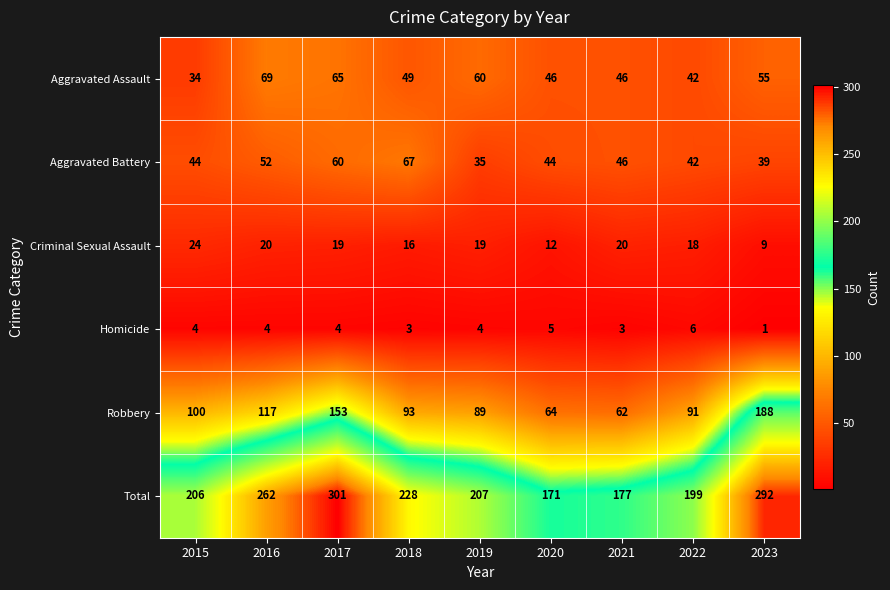

How many data points in Total are less than 207?

4